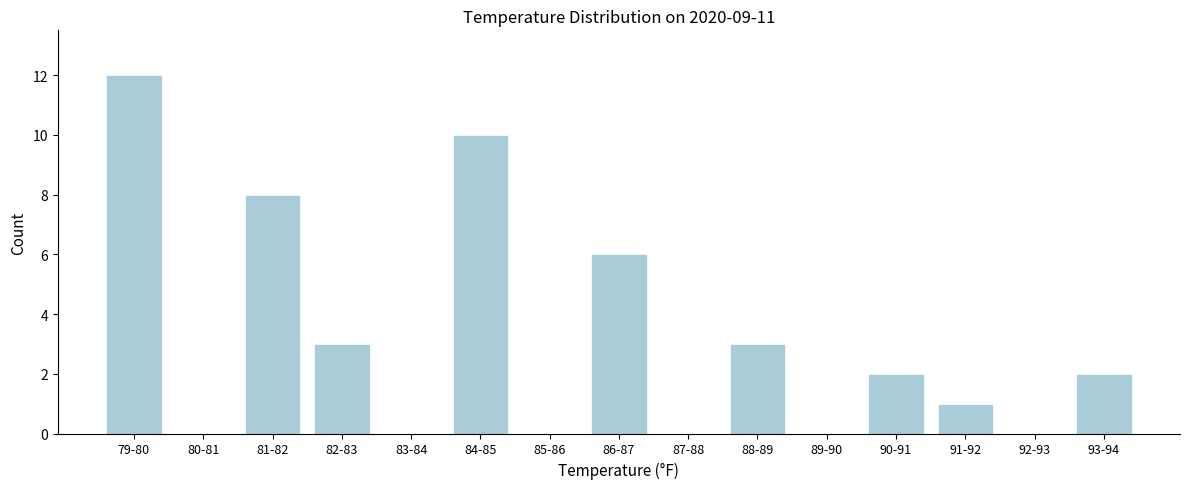

Reading left to right, transcribe all the data shown in this chart.

79-80=12	80-81=0	81-82=8	82-83=3	83-84=0	84-85=10	85-86=0	86-87=6	87-88=0	88-89=3	89-90=0	90-91=2	91-92=1	92-93=0	93-94=2